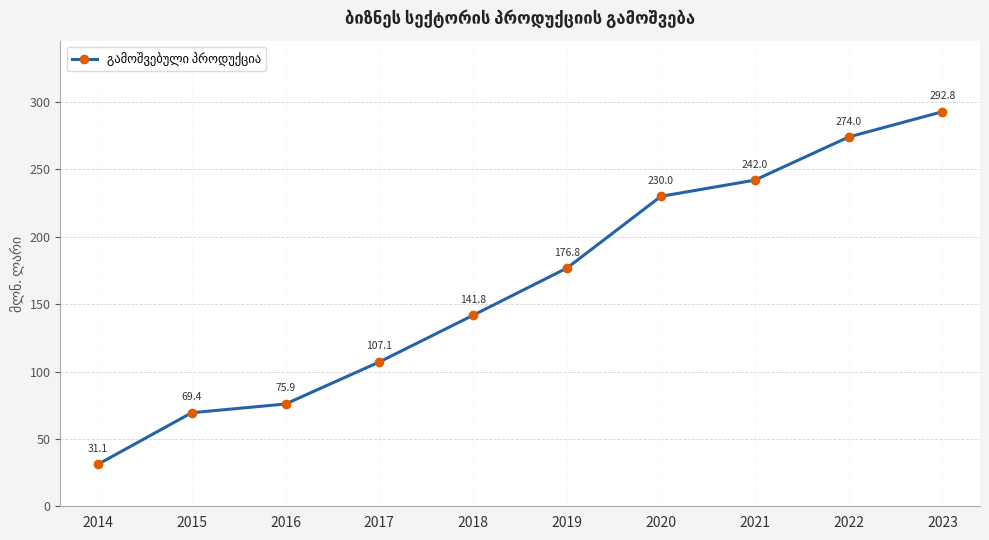

Approximately how many times larger is the value at 2018 compared to 2015?

2.0